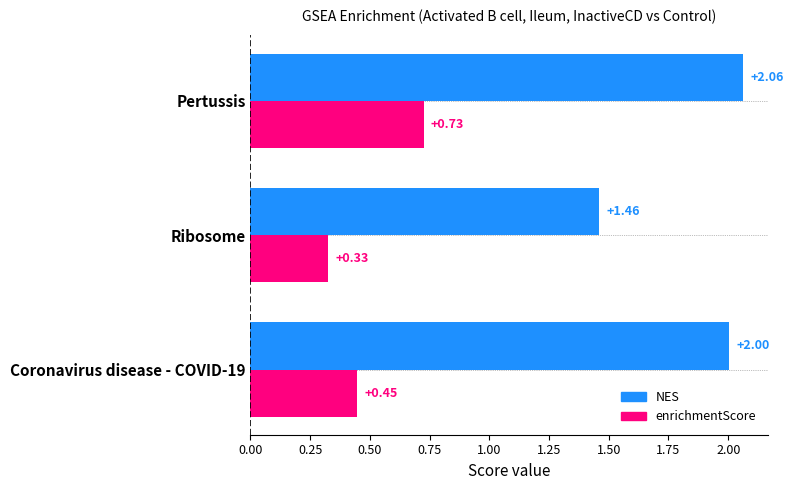

List the series in order of their overall mean, highest first.

NES, enrichmentScore